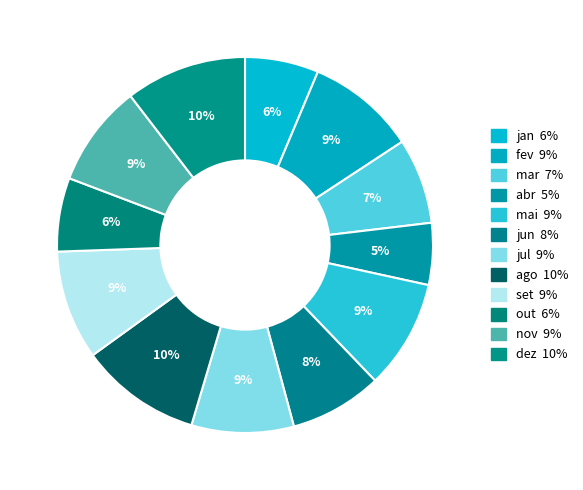

Count the number of slices in the pie.

12